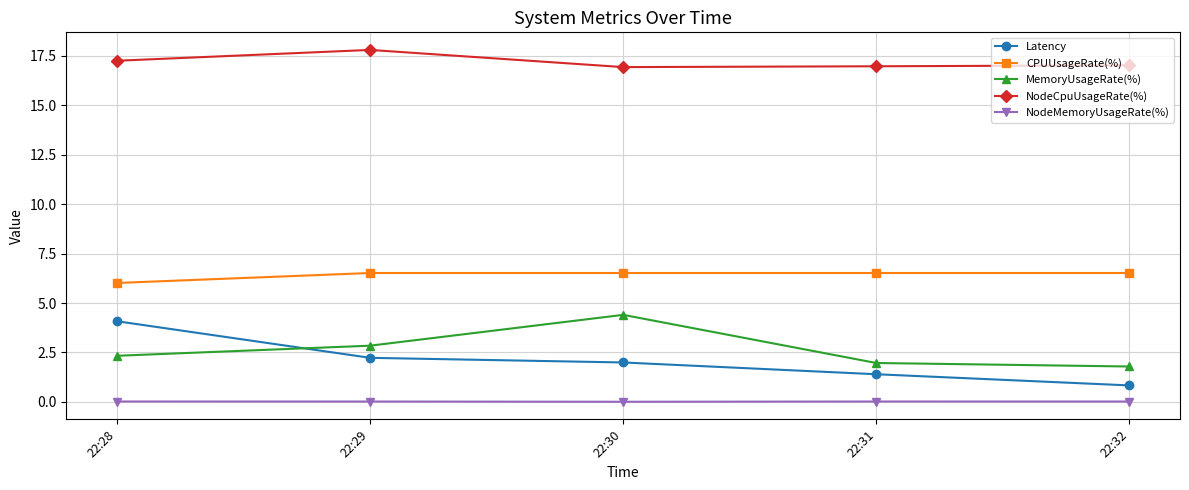

Read the NodeCpuUsageRate(%) value at 22:29.

17.8